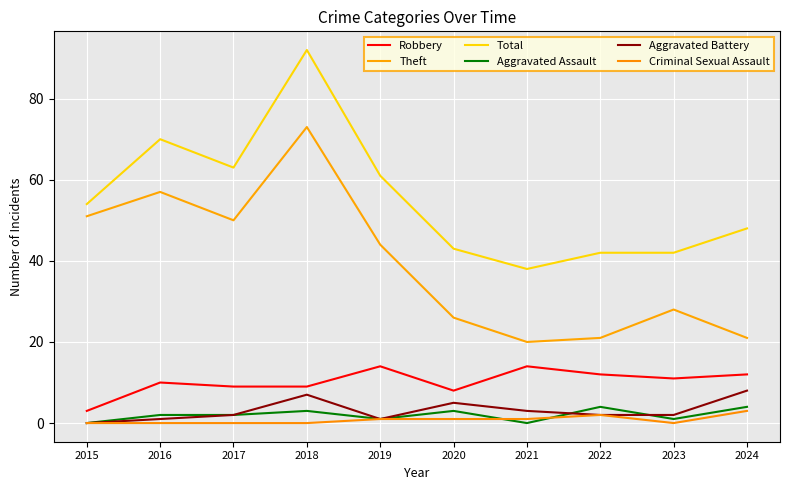

What is the value of the Theft point at the 8th from the left?

21